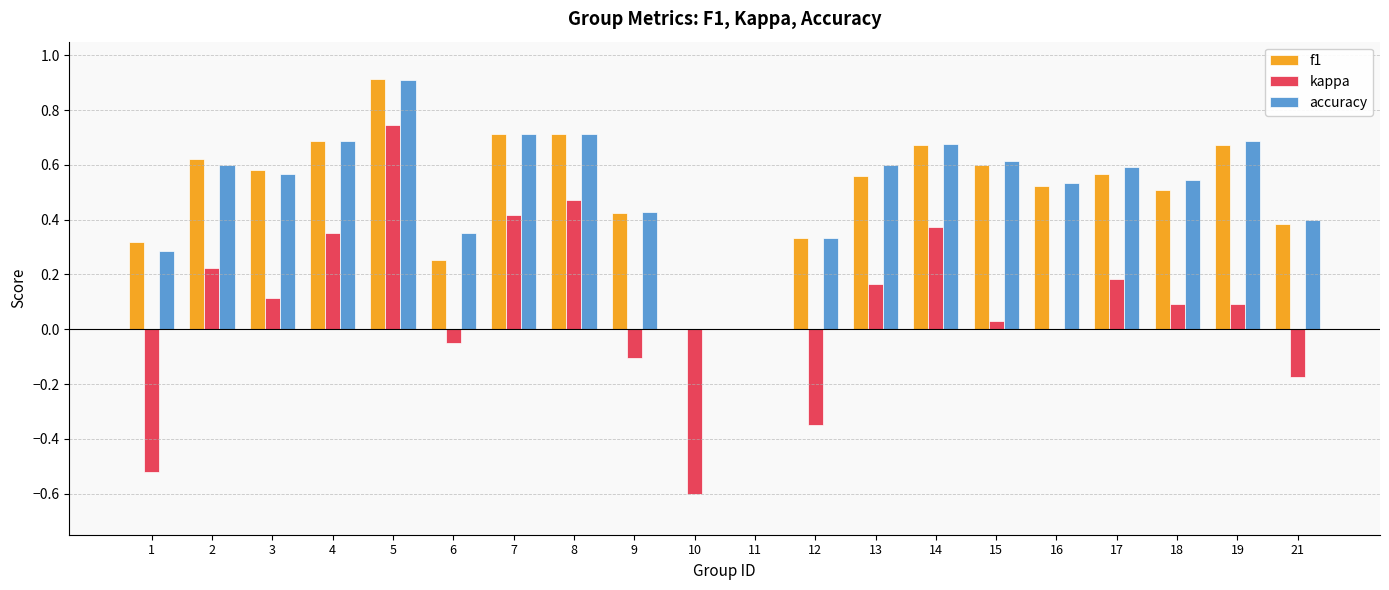

How many series are shown in this chart?

3